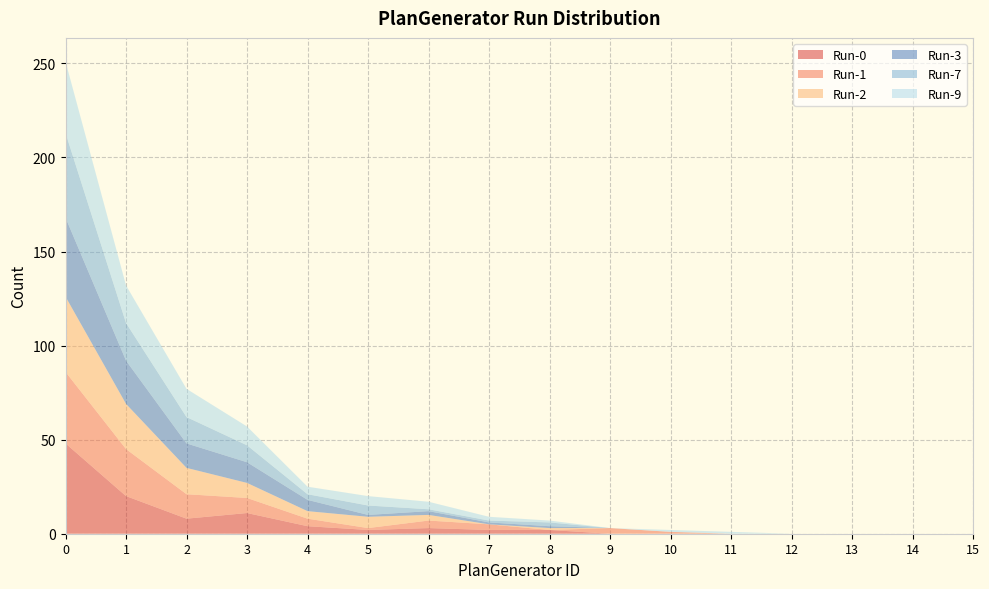

Reading left to right, transcribe all the data shown in this chart.

Run-0: 48	20	8	11	4	2	3	2	2	0	0	0	0	0	0	0
Run-1: 38	25	13	8	4	1	4	3	0	3	1	0	0	0	0	0
Run-2: 40	24	14	8	4	6	3	0	1	0	0	0	0	0	0	0
Run-3: 42	23	13	11	6	1	2	1	1	0	0	0	0	0	0	0
Run-7: 45	20	14	9	3	5	1	1	2	0	0	0	0	0	0	0
Run-9: 38	20	15	10	4	5	4	2	1	0	1	1	0	0	0	0